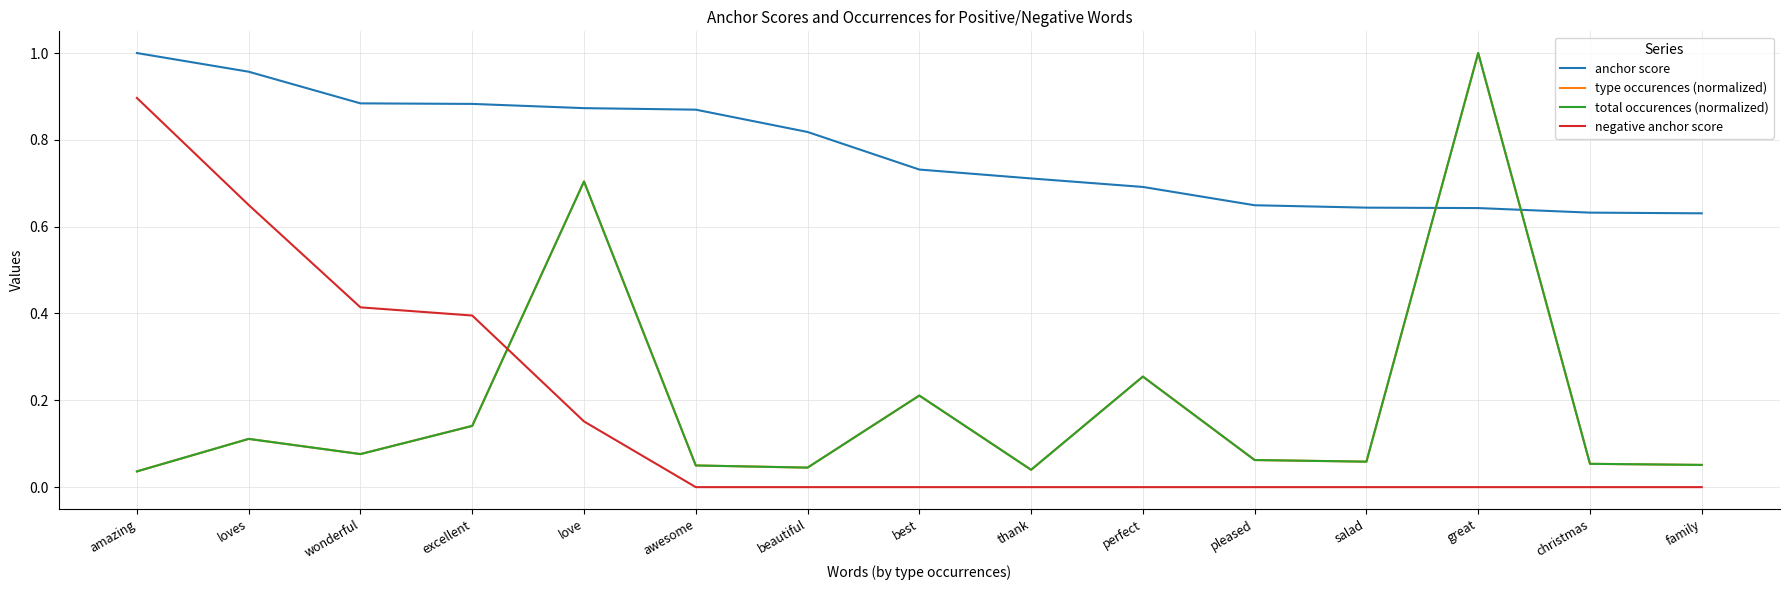

How many lines are shown in the chart?

4